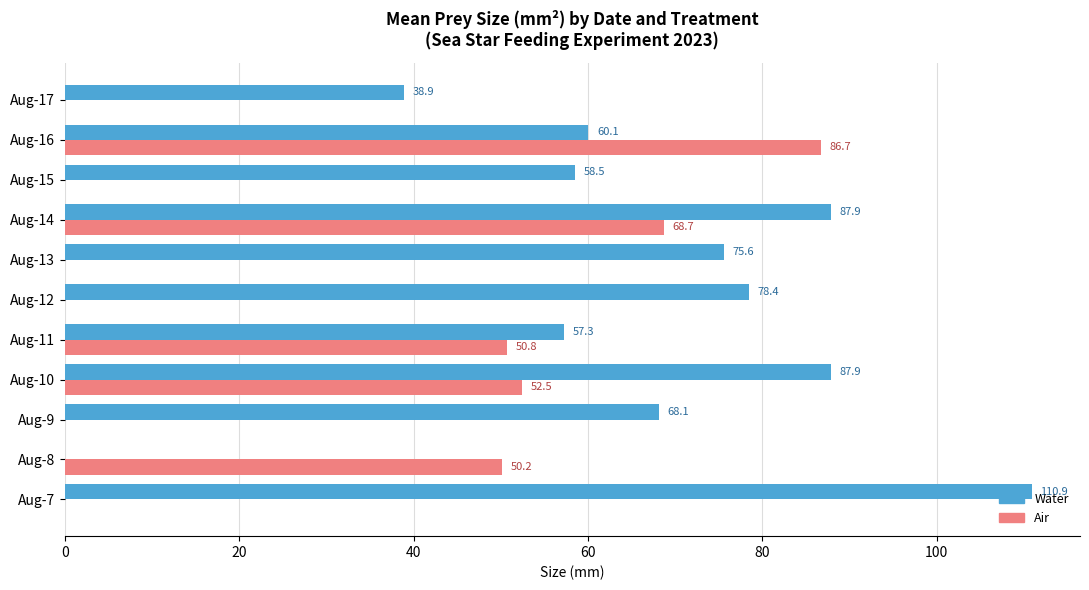

Where is Air nearest to the value 43?

Aug-8